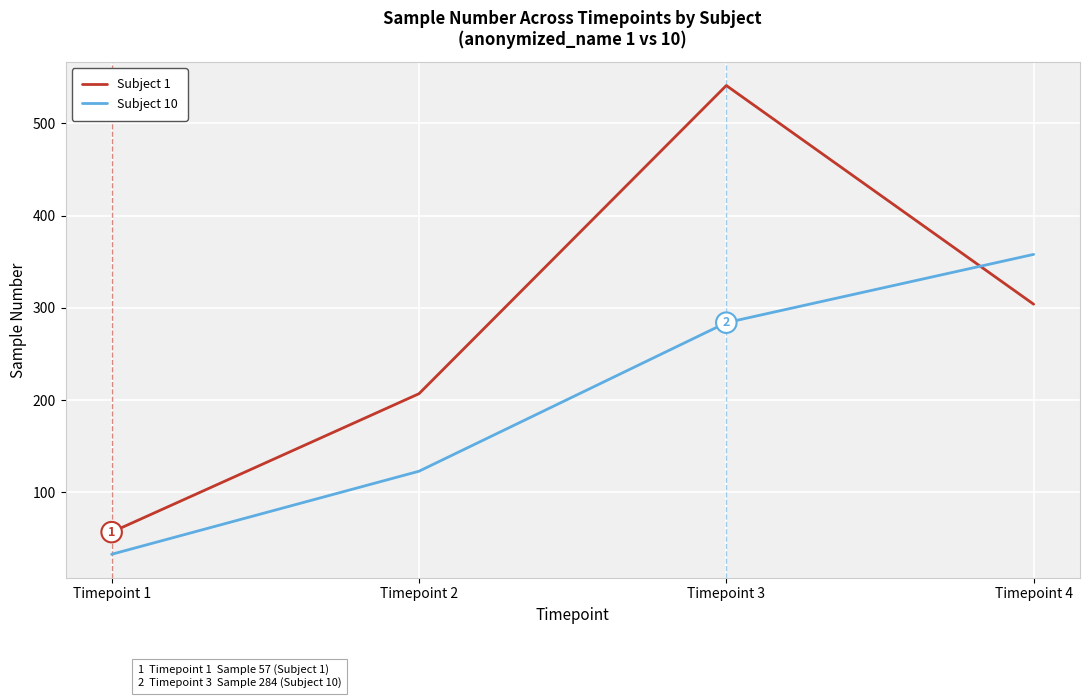

Is it true that Subject 10 equals 184 at Timepoint 2?

False